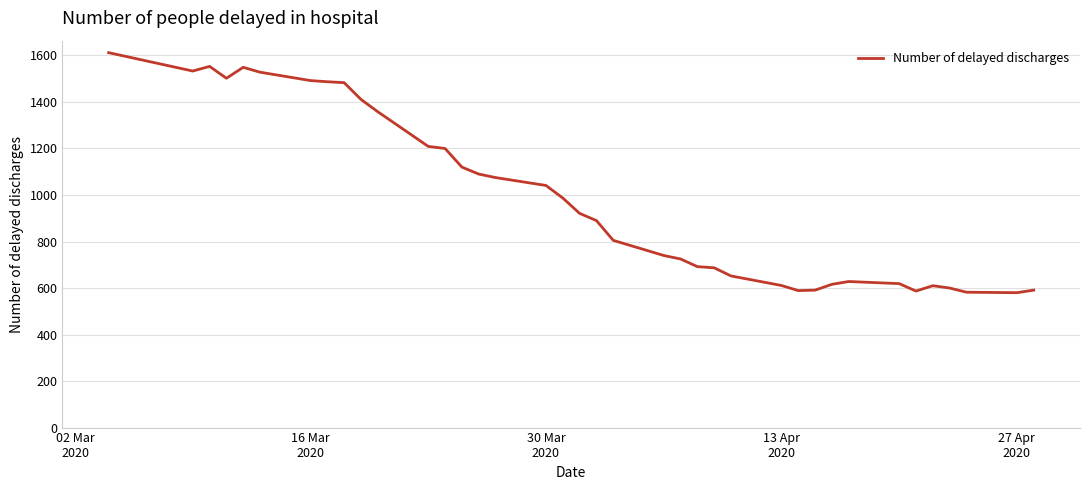

What is the difference between the maximum and minimum values?

1032